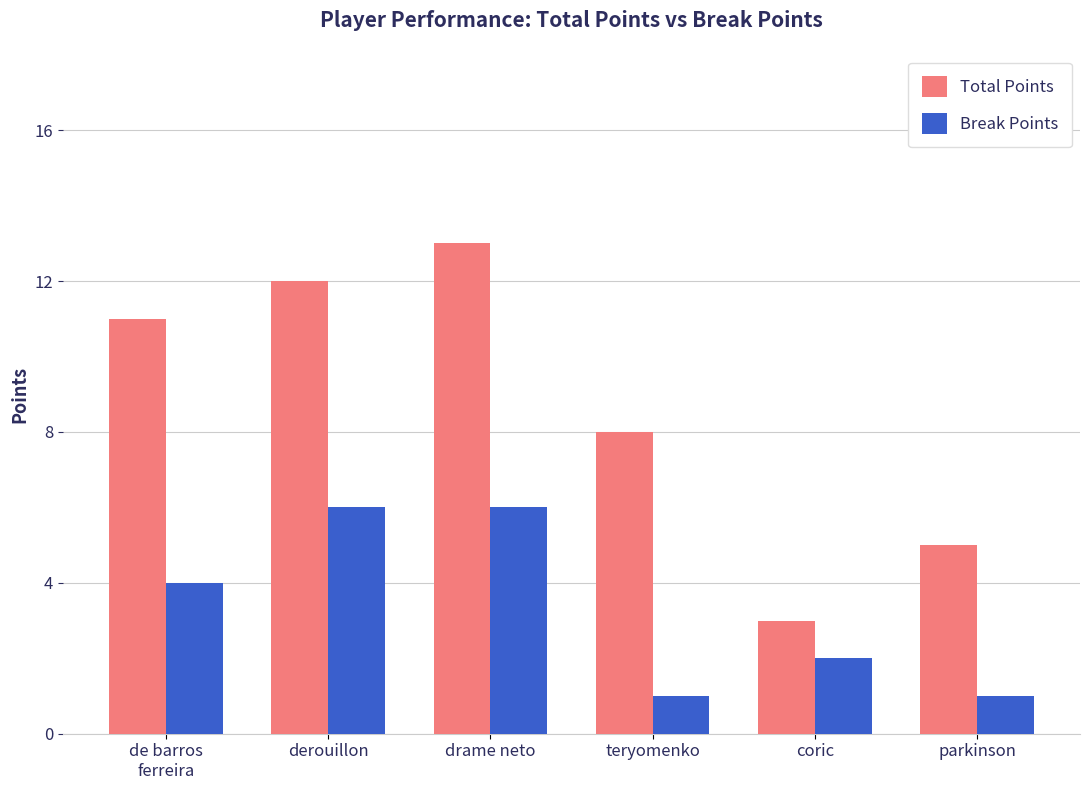

Reading right to left, extract all data points from this chart.

Total Points: 5	3	8	13	12	11
Break Points: 1	2	1	6	6	4